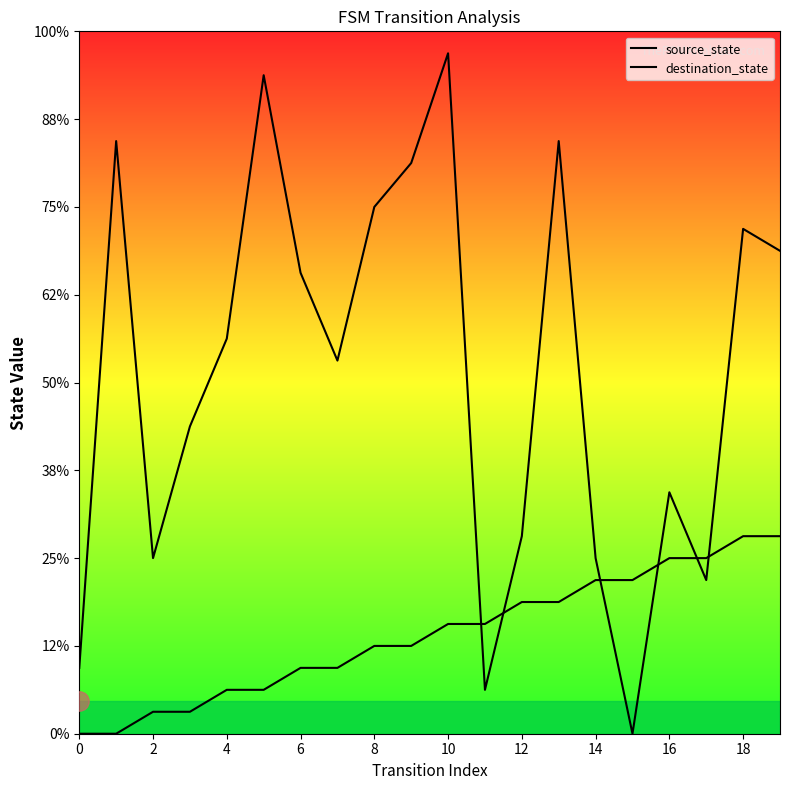

Which series ends up on top after the final intersection of destination_state and source_state?

destination_state